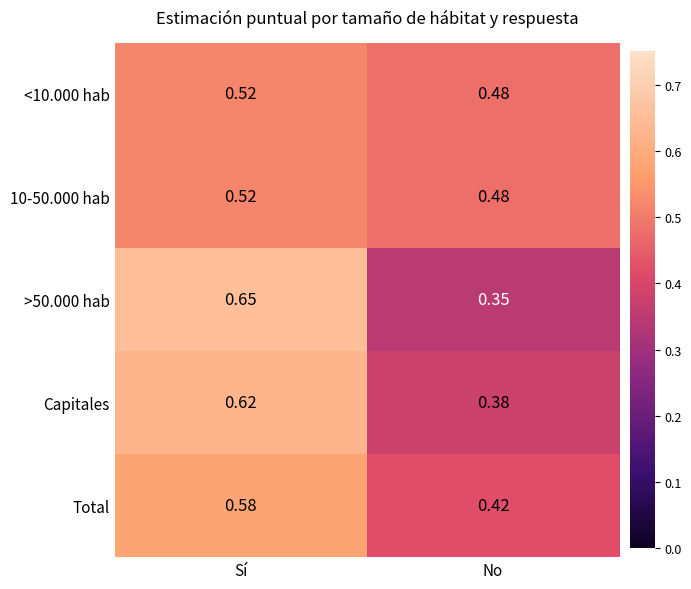

Which category has the highest value in the <10.000 hab series?

Sí